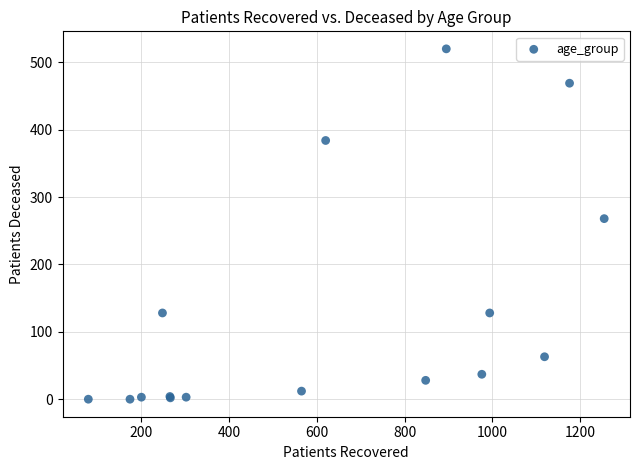

What Y value in the scatter plot is closest to 260?

268